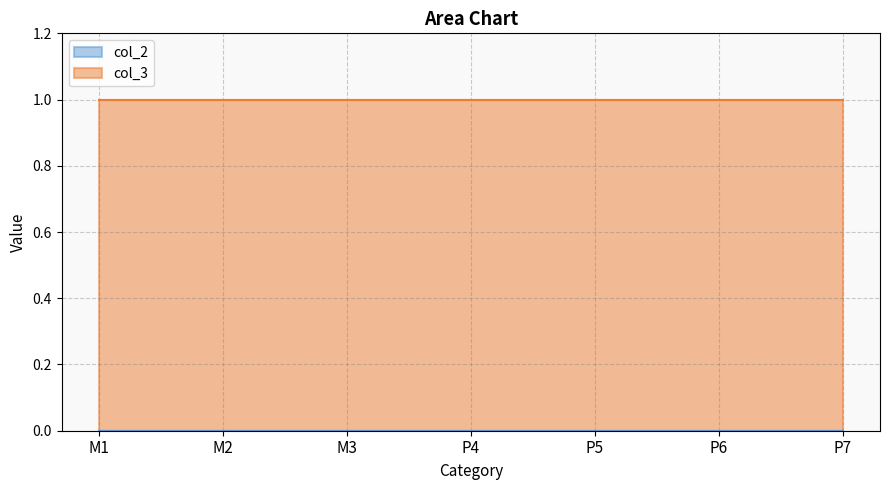

Which label corresponds to the smallest value in the chart?

M1